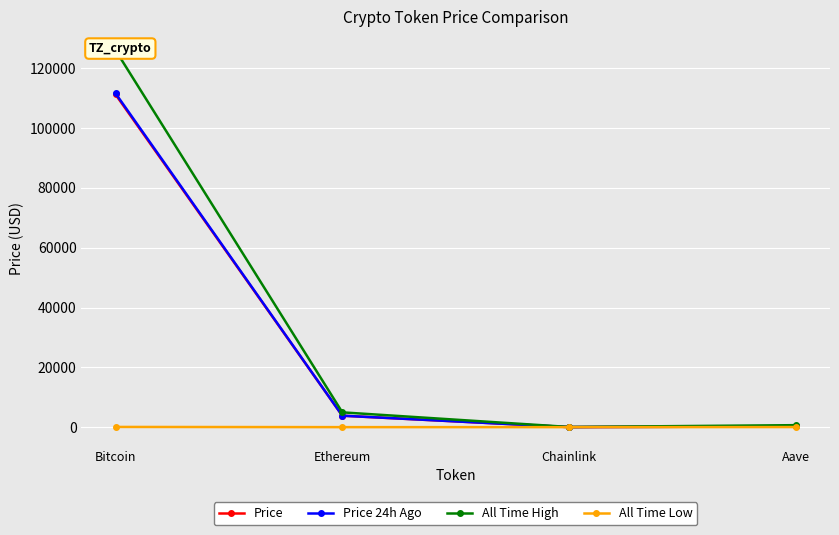

Is it true that All Time Low equals 26.0 at Aave?

True